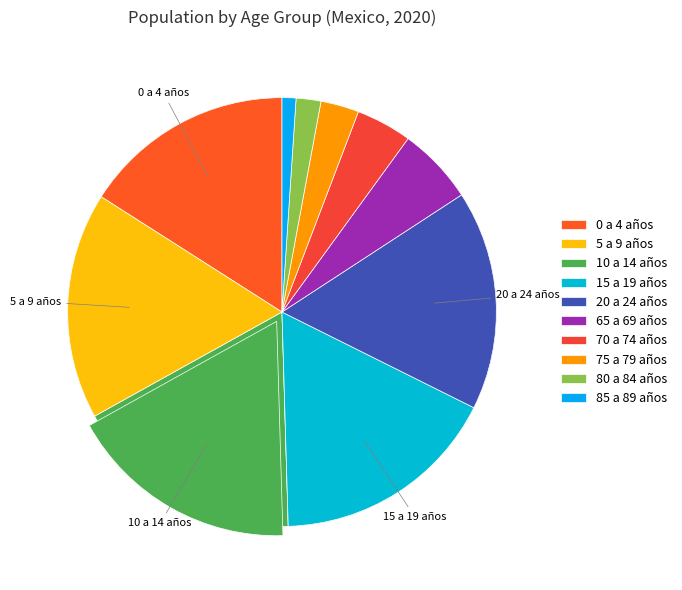

Between 15 a 19 años and 80 a 84 años, which is larger?

15 a 19 años